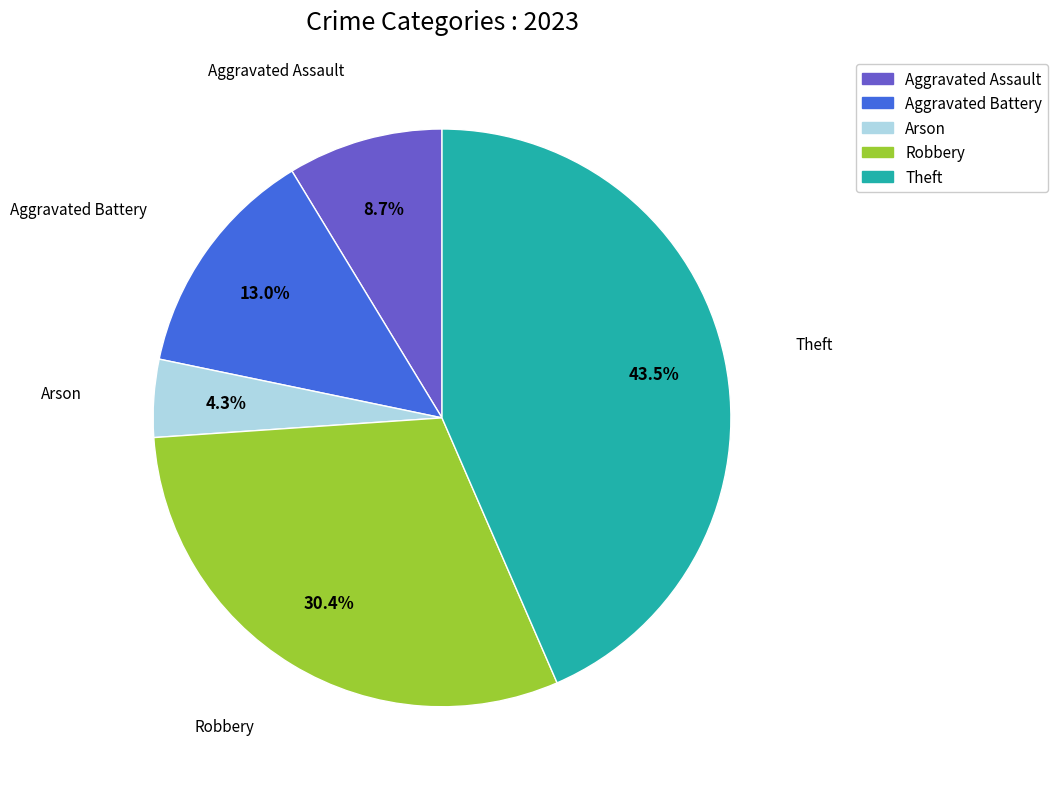

Is Arson the majority of the pie?

No